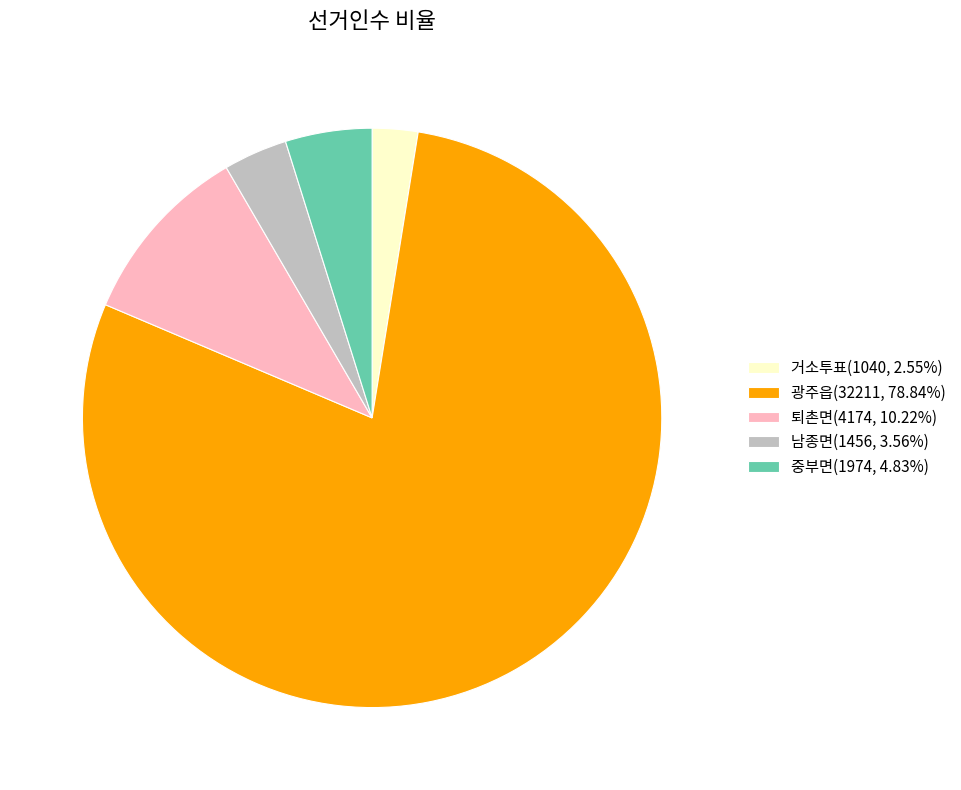

What is the ratio of the value at 중부면(1974, 4.83%) to the value at 남종면(1456, 3.56%)?

1.4